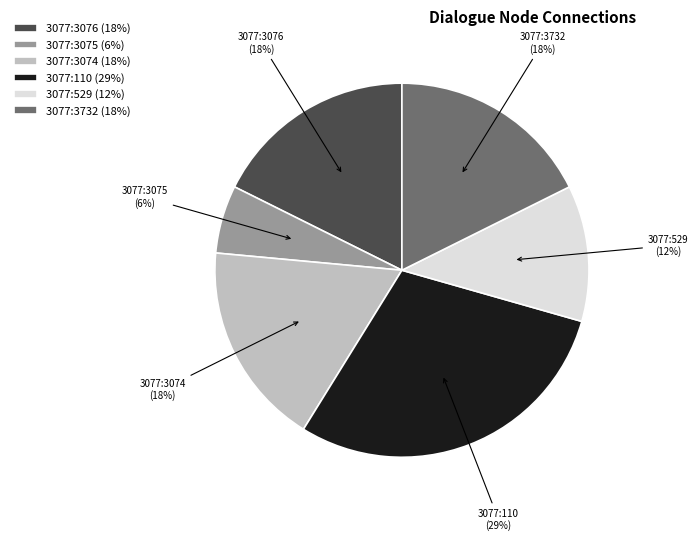

To the nearest percent, what is the average slice percentage?

17%